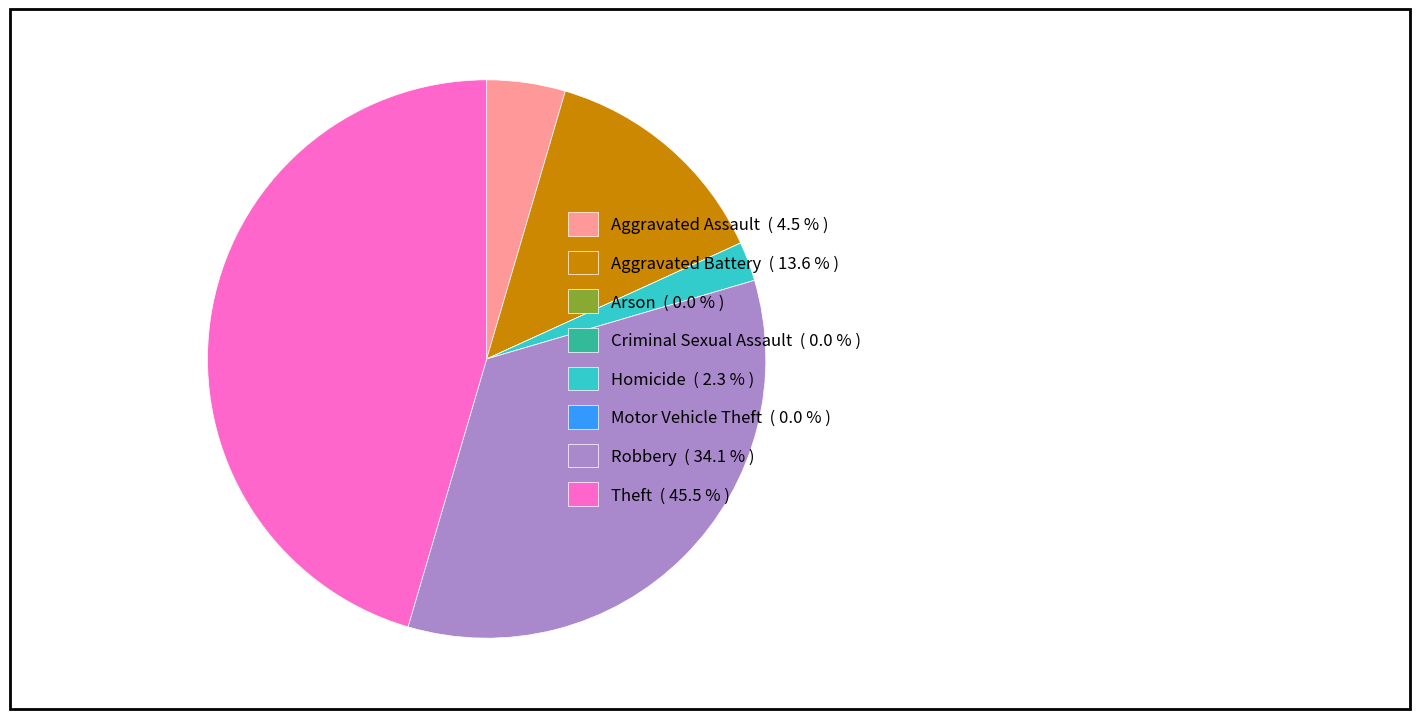

Is there any slice that represents more than half of the pie?

No